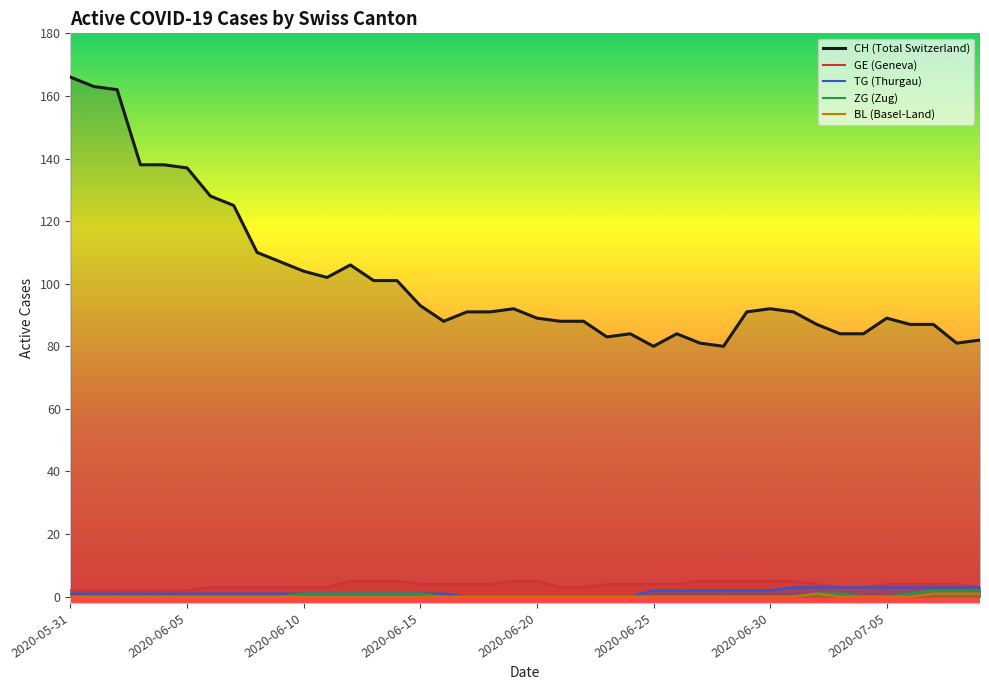

What is the label of the 17th point from the right?

2020-06-23